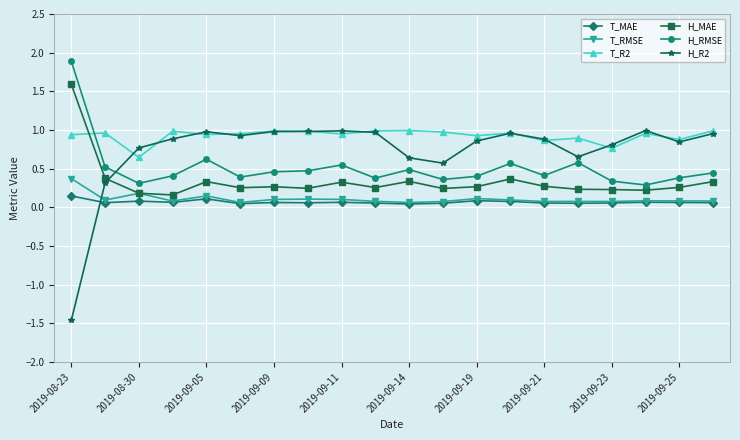

What is the value of the H_MAE point at the 14th from the left?

0.4